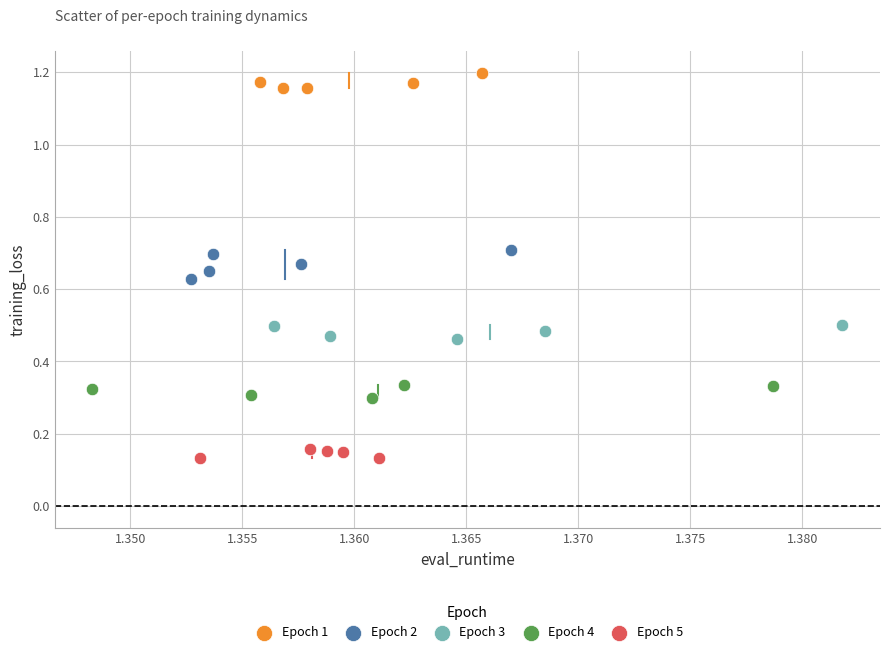

Which series contains the lowest Y value?

Epoch 5